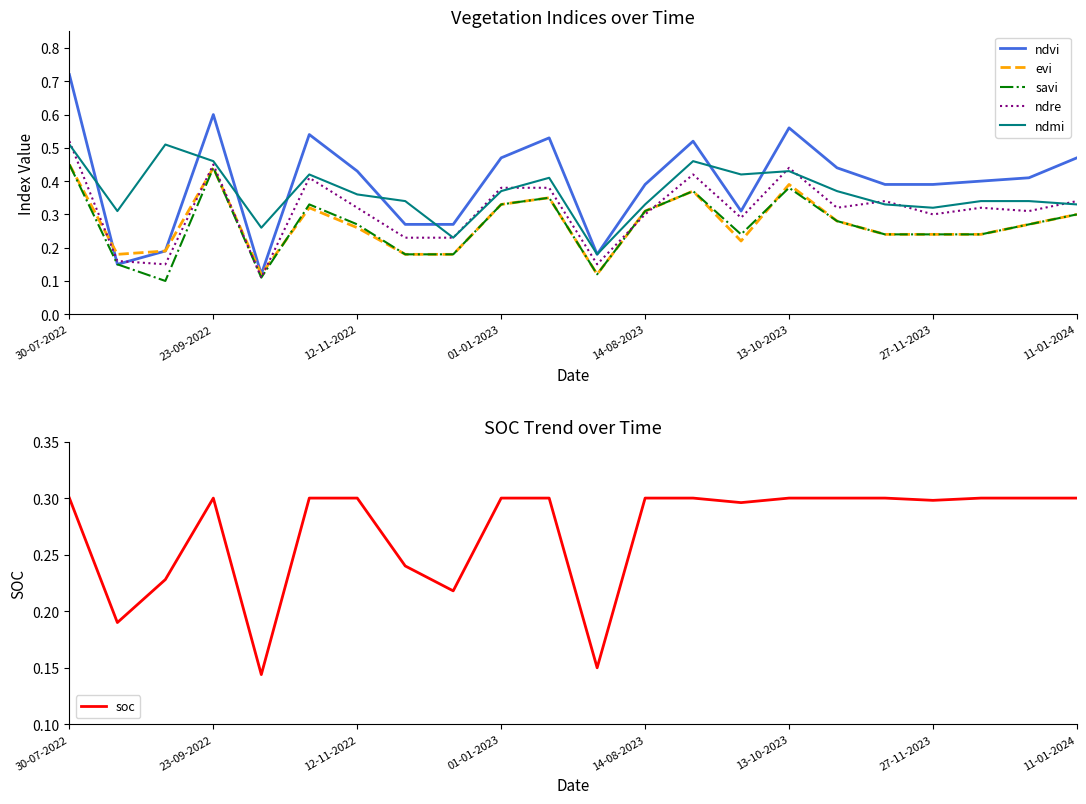

Reading right to left, what are all the values shown in this chart?

ndvi: 0.5	0.4	0.4	0.4	0.4	0.4	0.6	0.3	0.5	0.4	0.2	0.5	0.5	0.3	0.3	0.4	0.5	0.1	0.6	0.2	0.1	0.7
evi: 0.3	0.3	0.2	0.2	0.2	0.3	0.4	0.2	0.4	0.3	0.1	0.3	0.3	0.2	0.2	0.3	0.3	0.1	0.4	0.2	0.2	0.5
savi: 0.3	0.3	0.2	0.2	0.2	0.3	0.4	0.2	0.4	0.3	0.1	0.3	0.3	0.2	0.2	0.3	0.3	0.1	0.4	0.1	0.1	0.5
ndre: 0.3	0.3	0.3	0.3	0.3	0.3	0.4	0.3	0.4	0.3	0.1	0.4	0.4	0.2	0.2	0.3	0.4	0.1	0.5	0.1	0.2	0.5
ndmi: 0.3	0.3	0.3	0.3	0.3	0.4	0.4	0.4	0.5	0.3	0.2	0.4	0.4	0.2	0.3	0.4	0.4	0.3	0.5	0.5	0.3	0.5
soc: 0.3	0.3	0.3	0.3	0.3	0.3	0.3	0.3	0.3	0.3	0.1	0.3	0.3	0.2	0.2	0.3	0.3	0.1	0.3	0.2	0.2	0.3